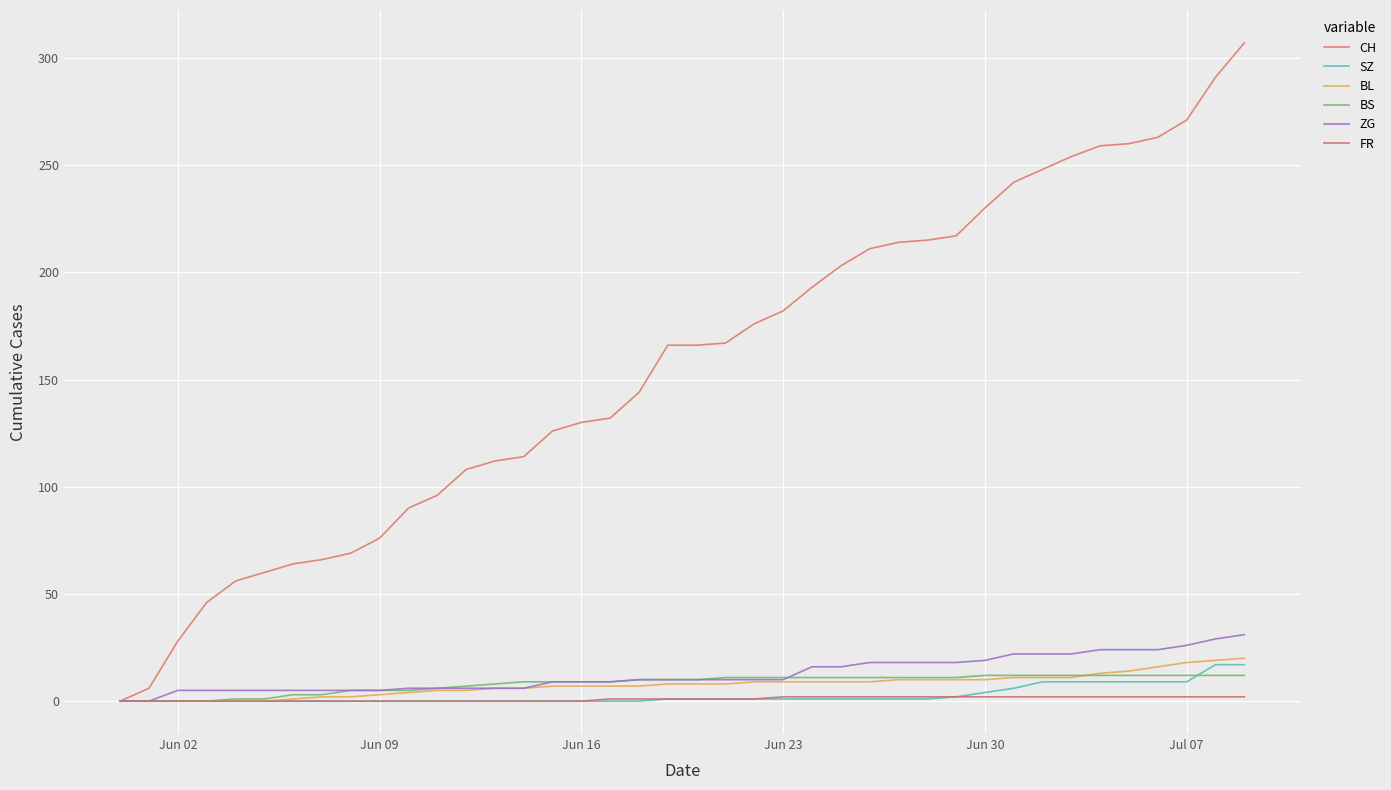

Reading left to right, list all the values displayed in this chart.

CH: 0	6	28	46	56	60	64	66	69	76	90	96	108	112	114	126	130	132	144	166	166	167	176	182	193	203	211	214	215	217	230	242	248	254	259	260	263	271	291	307
SZ: 0	0	0	0	0	0	0	0	0	0	0	0	0	0	0	0	0	0	0	1	1	1	1	1	1	1	1	1	1	2	4	6	9	9	9	9	9	9	17	17
BL: 0	0	0	0	0	0	1	2	2	3	4	5	5	6	6	7	7	7	7	8	8	8	9	9	9	9	9	10	10	10	10	11	11	11	13	14	16	18	19	20
BS: 0	0	0	0	1	1	3	3	5	5	5	6	7	8	9	9	9	9	10	10	10	11	11	11	11	11	11	11	11	11	12	12	12	12	12	12	12	12	12	12
ZG: 0	0	5	5	5	5	5	5	5	5	6	6	6	6	6	9	9	9	10	10	10	10	10	10	16	16	18	18	18	18	19	22	22	22	24	24	24	26	29	31
FR: 0	0	0	0	0	0	0	0	0	0	0	0	0	0	0	0	0	1	1	1	1	1	1	2	2	2	2	2	2	2	2	2	2	2	2	2	2	2	2	2